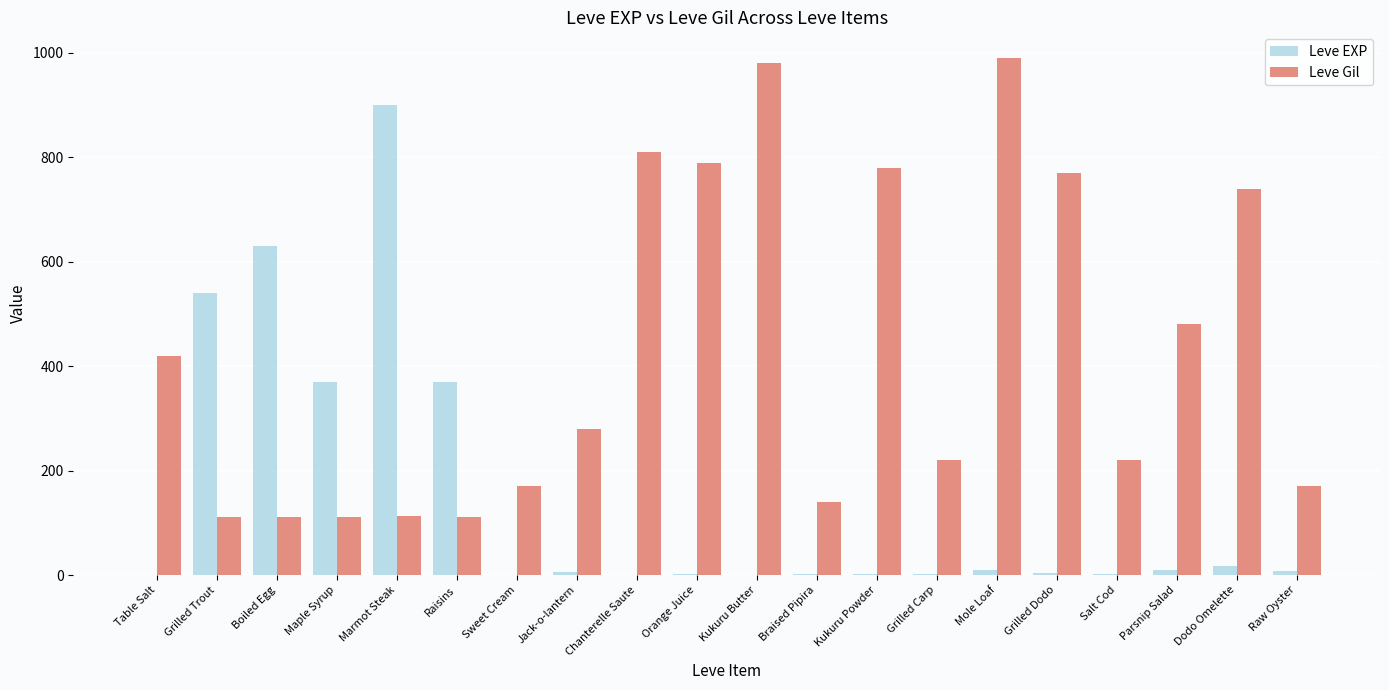

What is the average value of the Leve Gil series?

426